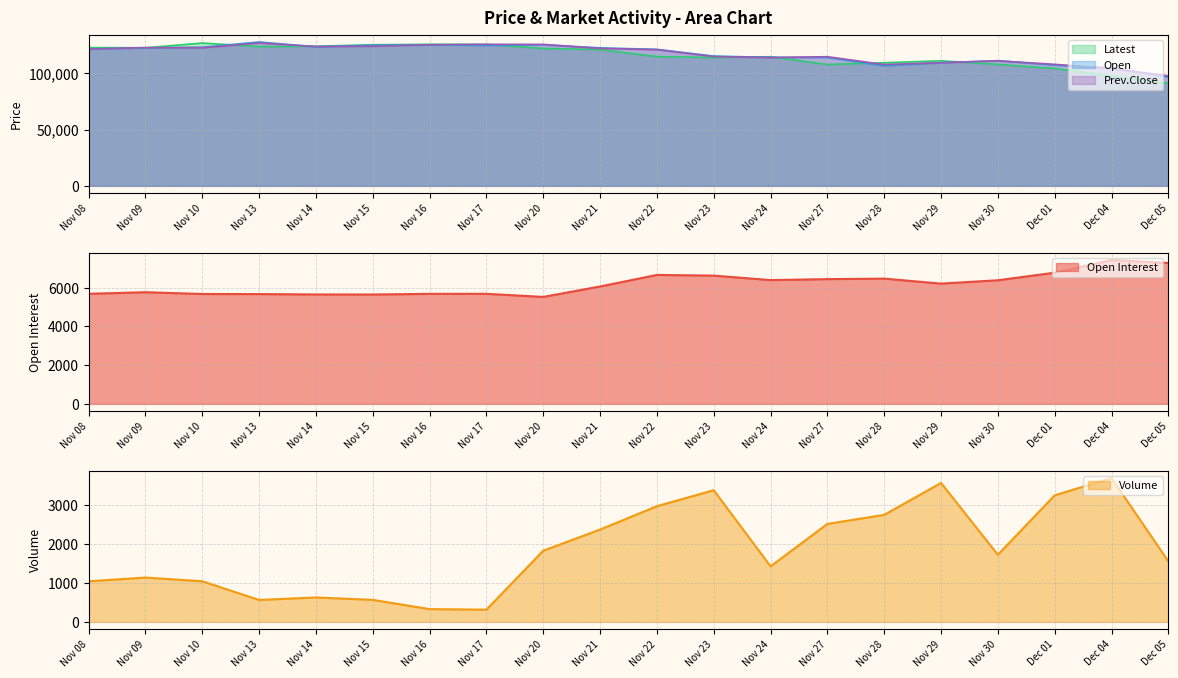

What is the sum of the Volume values at Nov 17 and Nov 13?

882